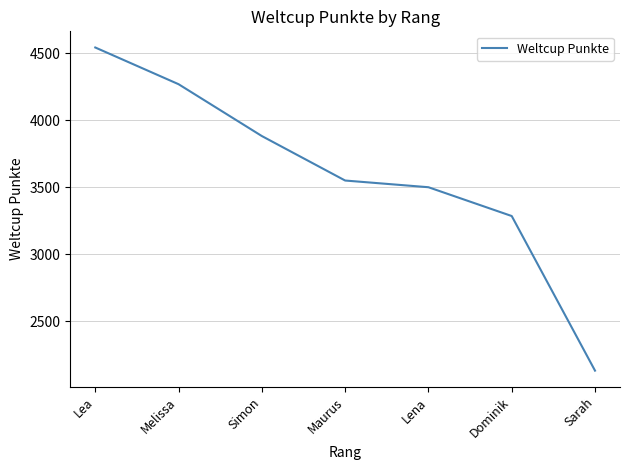

What is the approximate value at Sarah?

2130